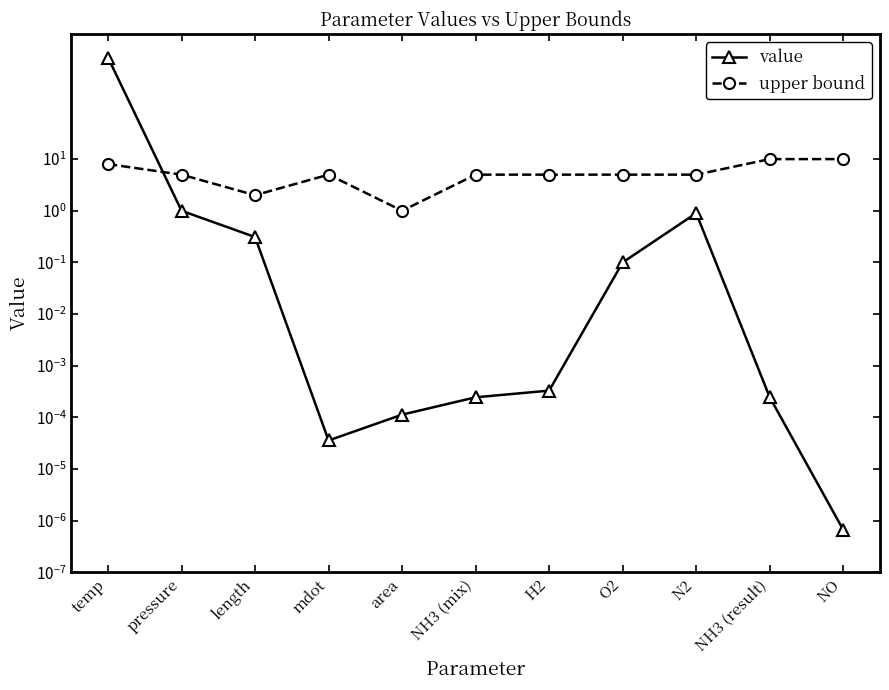

Reading left to right, transcribe all the data shown in this chart.

value: temp=923.0	pressure=1.0	length=0.3	mdot=0.0	area=0.0	NH3 (mix)=0.0	H2=0.0	O2=0.1	N2=0.9	NH3 (result)=0.0	NO=0.0
upper bound: temp=8.0	pressure=5.0	length=2.0	mdot=5.0	area=1.0	NH3 (mix)=5.0	H2=5.0	O2=5.0	N2=5.0	NH3 (result)=10.0	NO=10.0